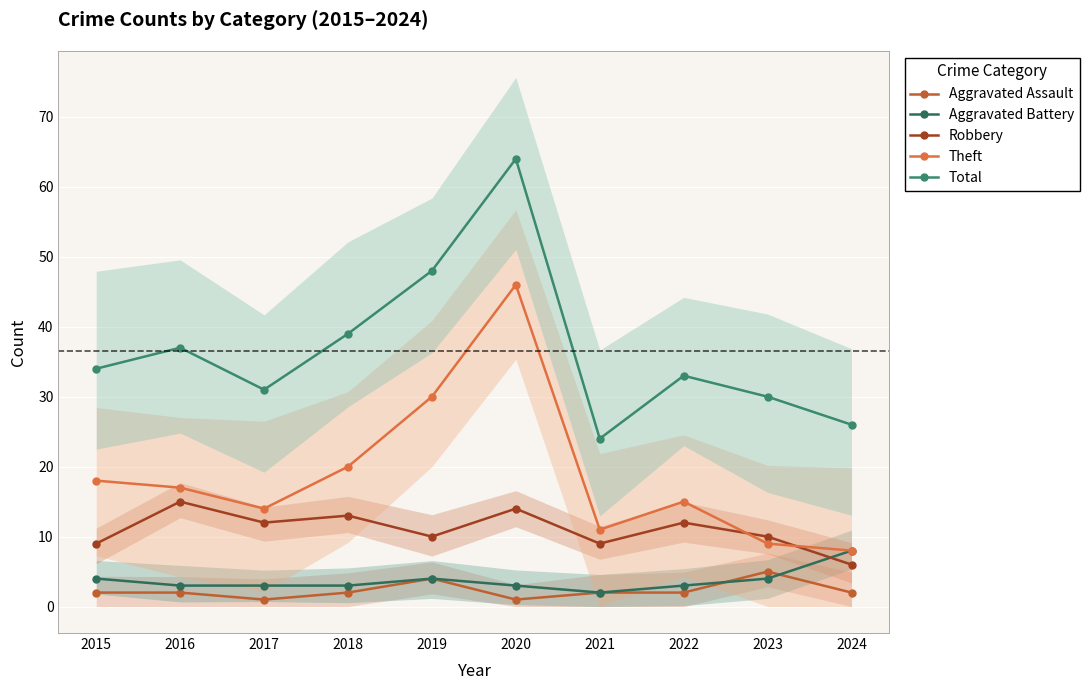

Which label corresponds to the largest value in the chart?

2020